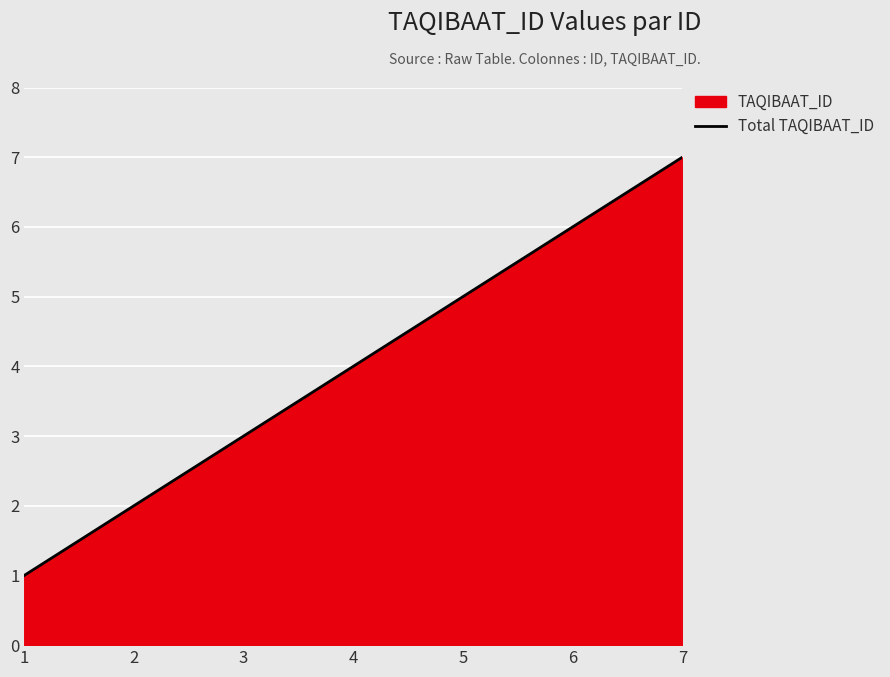

What is the smallest value displayed?

1